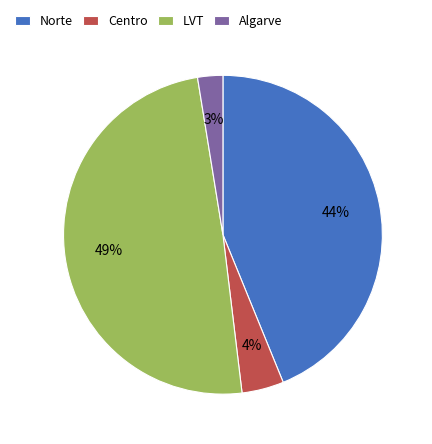

Is there a majority slice in this chart?

No